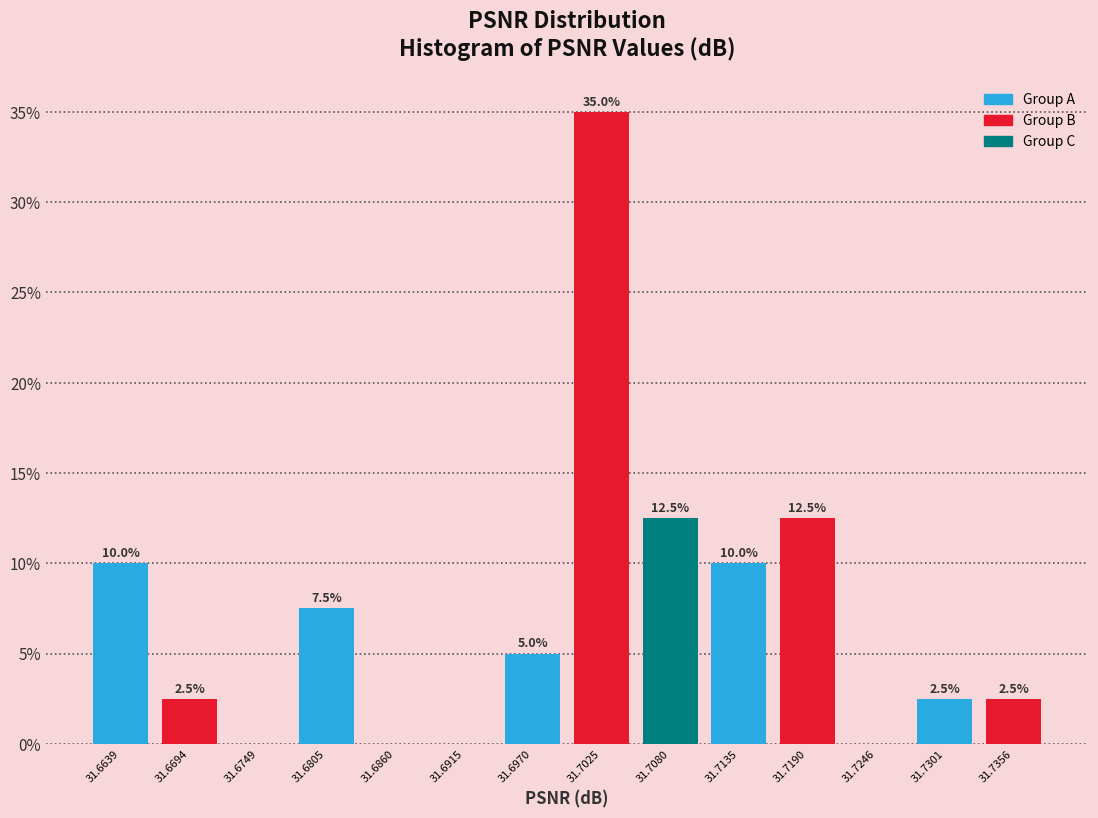

Over which range of the x-axis is the bar tallest?

31.700 to 31.705